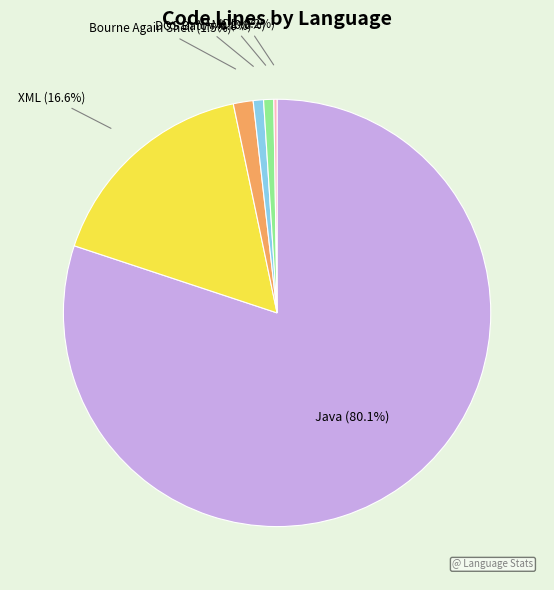

What is the total percentage of Bourne Again Shell (1.5%) and DOS Batch (0.8%)?

2.3%